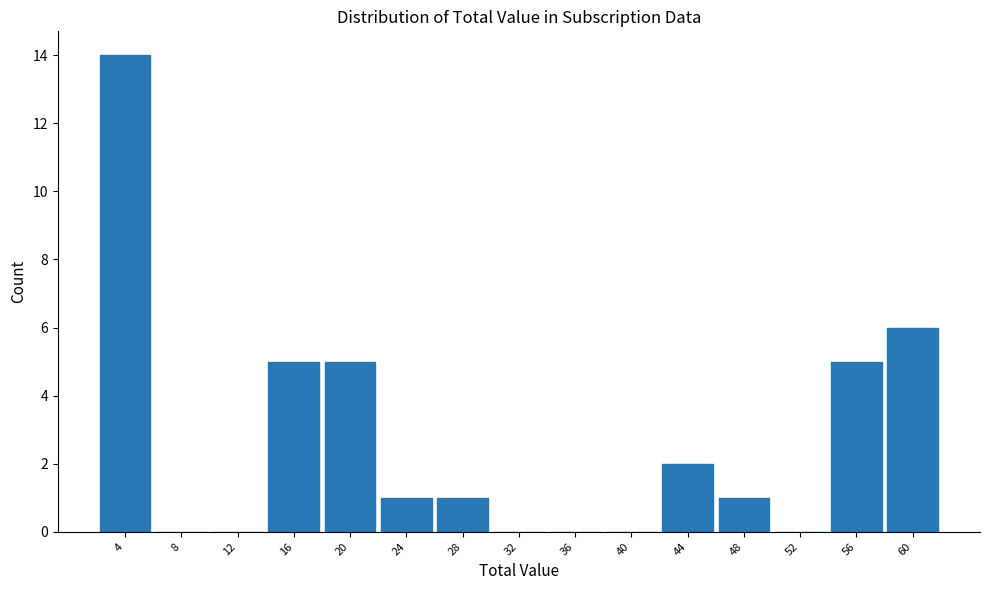

Reading left to right, what are all the values shown in this chart?

4=14	8=0	12=0	16=5	20=5	24=1	28=1	32=0	36=0	40=0	44=2	48=1	52=0	56=5	60=6